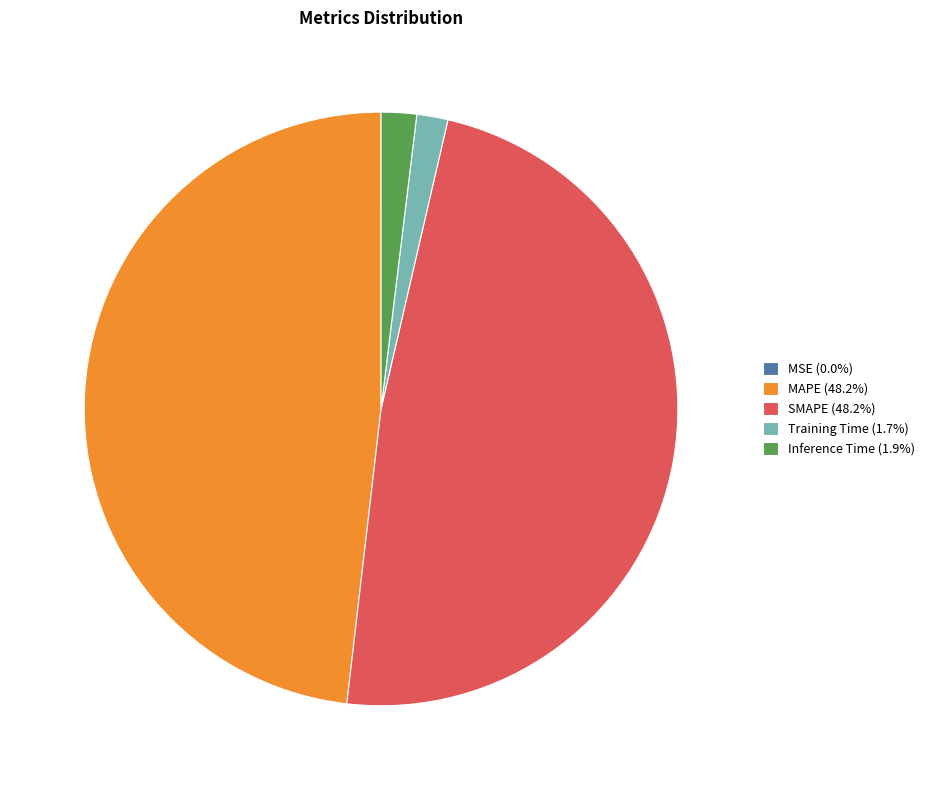

Does Inference Time (1.9%) account for over 50% of the chart?

No